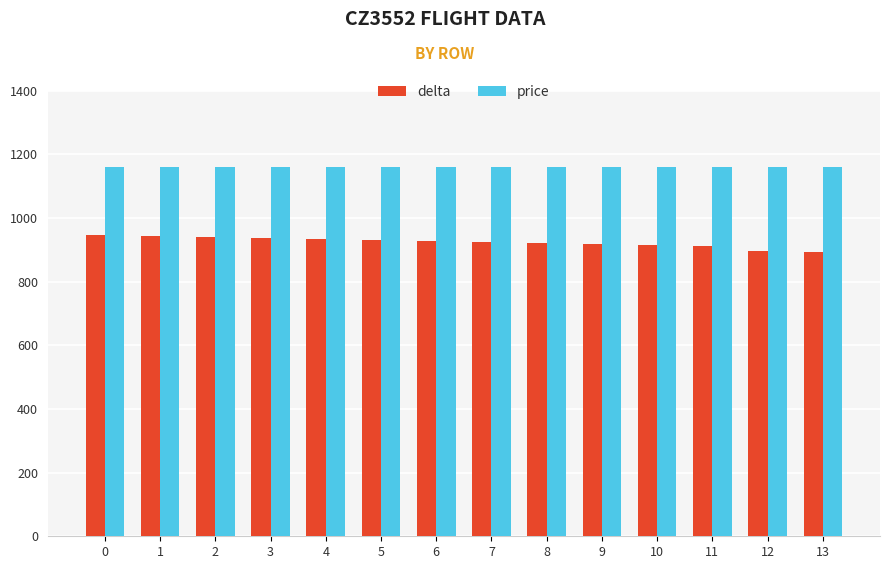

Rank the series at 2 from highest to lowest value.

price, delta